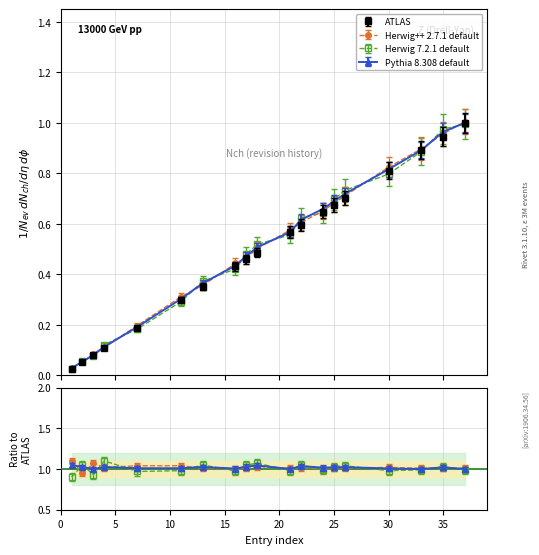

How many lines are shown in the chart?

4